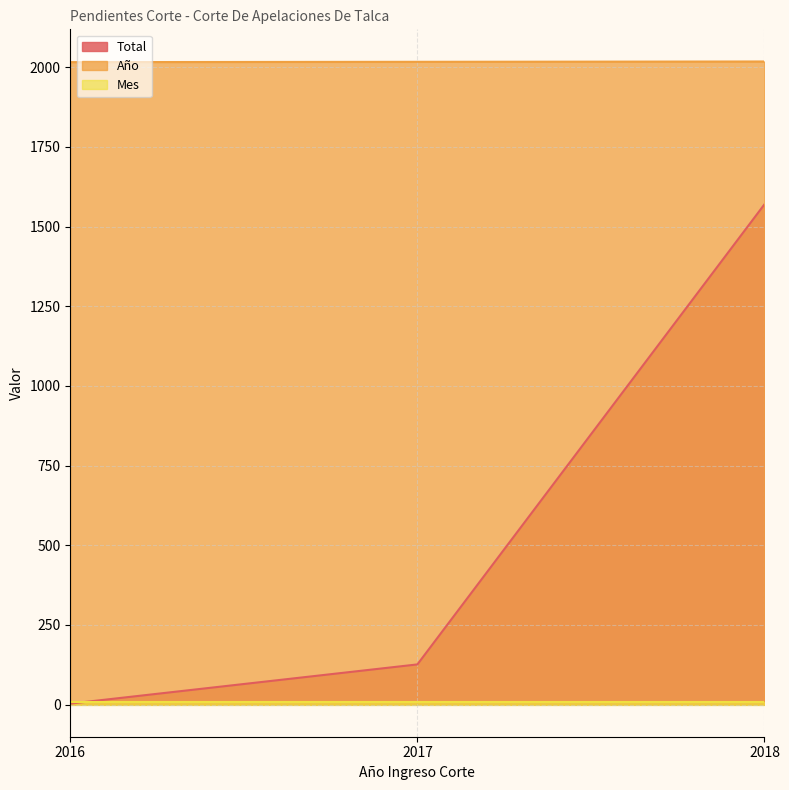

At which label does Total reach its minimum?

2016